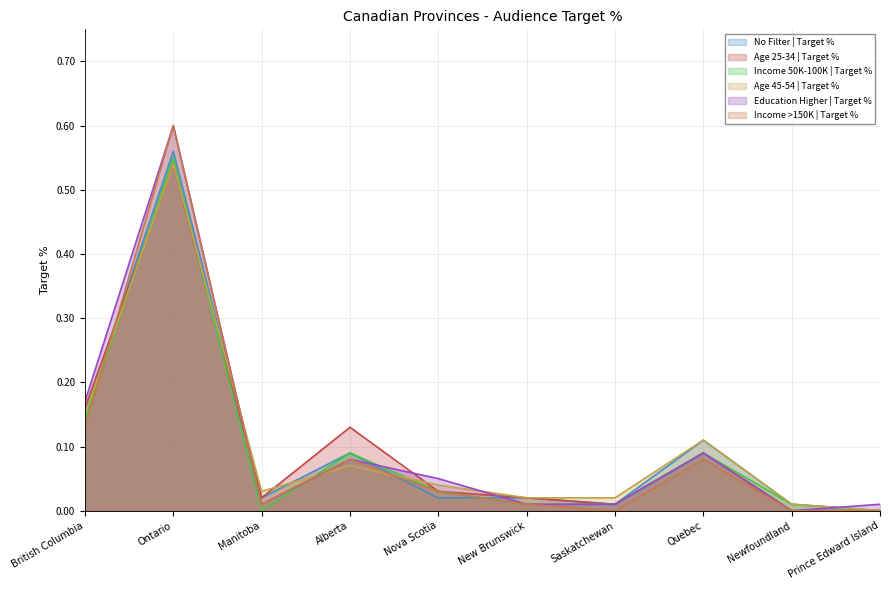

What is the label of the 3rd point from the right?

Quebec